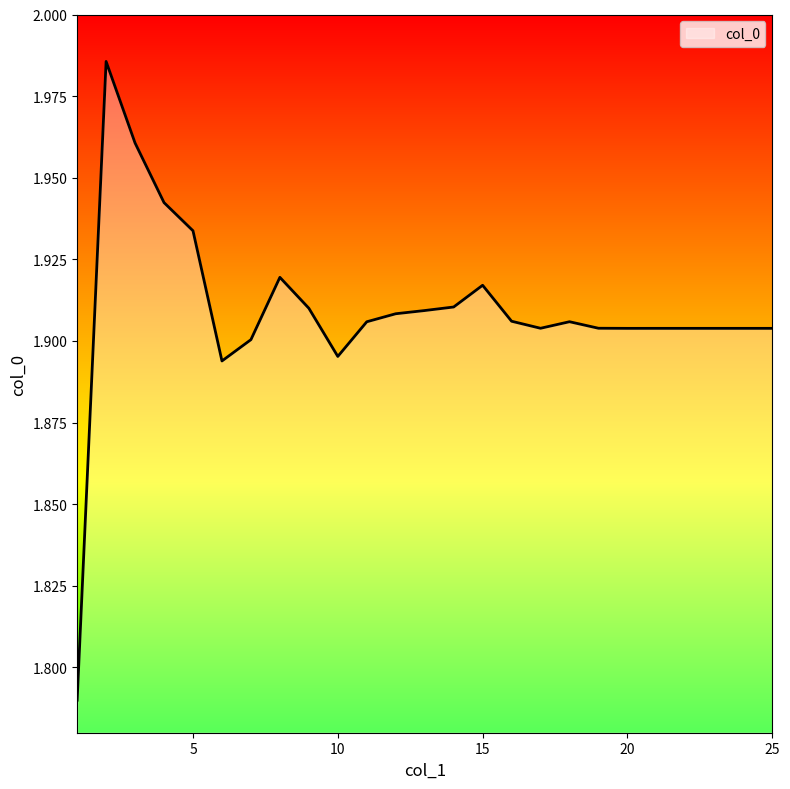

Reading right to left, extract all data points from this chart.

25=1.9	24=1.9	23=1.9	22=1.9	21=1.9	20=1.9	19=1.9	18=1.9	17=1.9	16=1.9	15=1.9	14=1.9	13=1.9	12=1.9	11=1.9	10=1.9	9=1.9	8=1.9	7=1.9	6=1.9	5=1.9	4=1.9	3=2.0	2=2.0	1=1.8